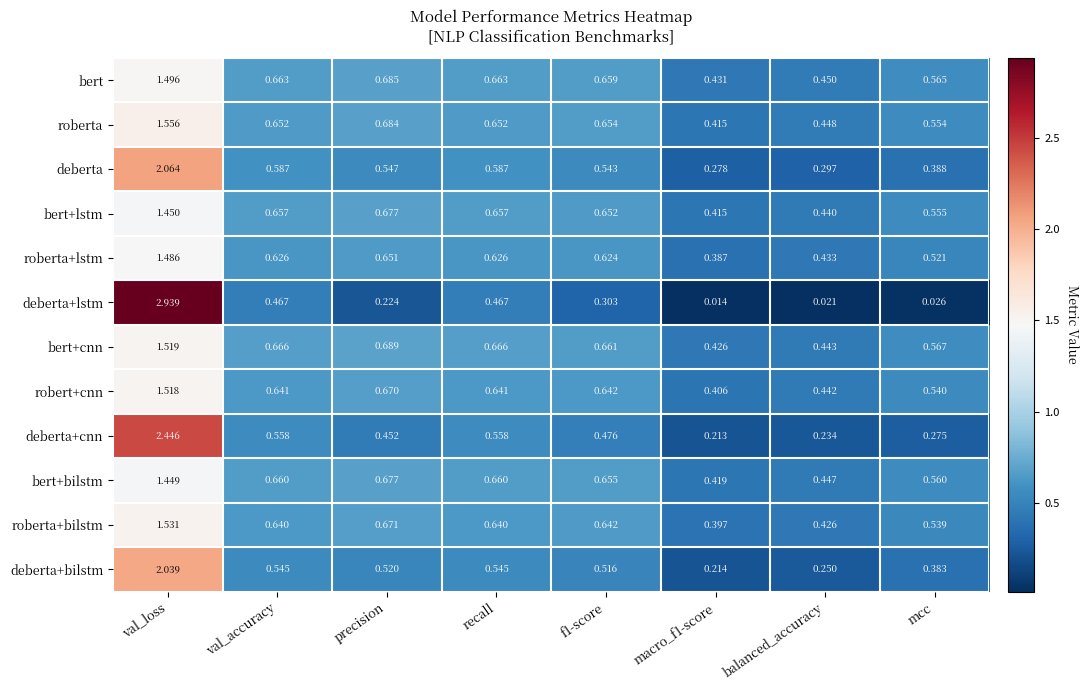

Which series has the largest total across all categories?

bert+cnn